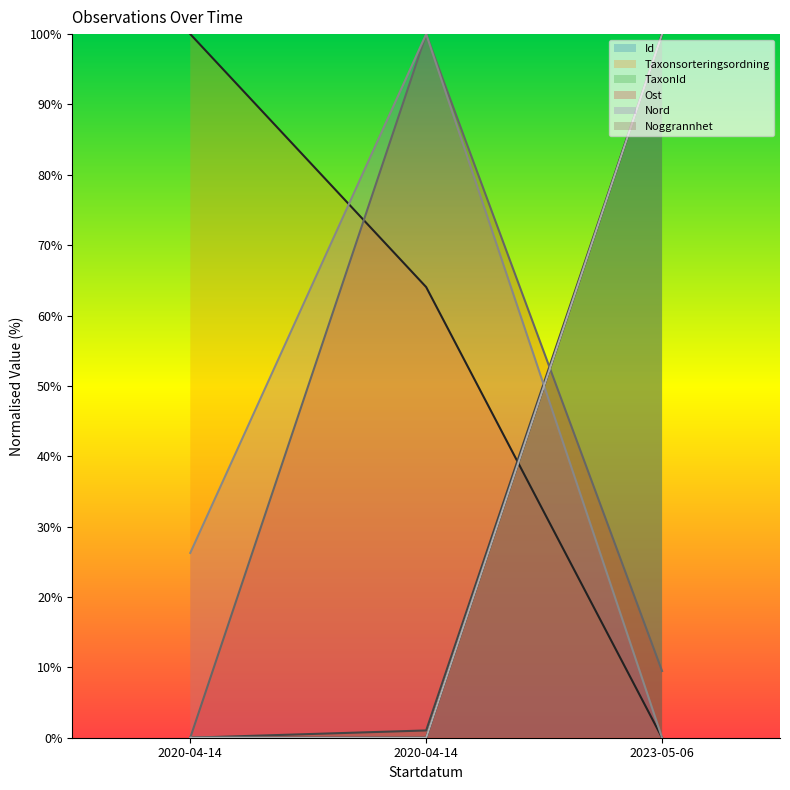

The Nord series shows 100.0 at 2020-04-14. True or false?

True